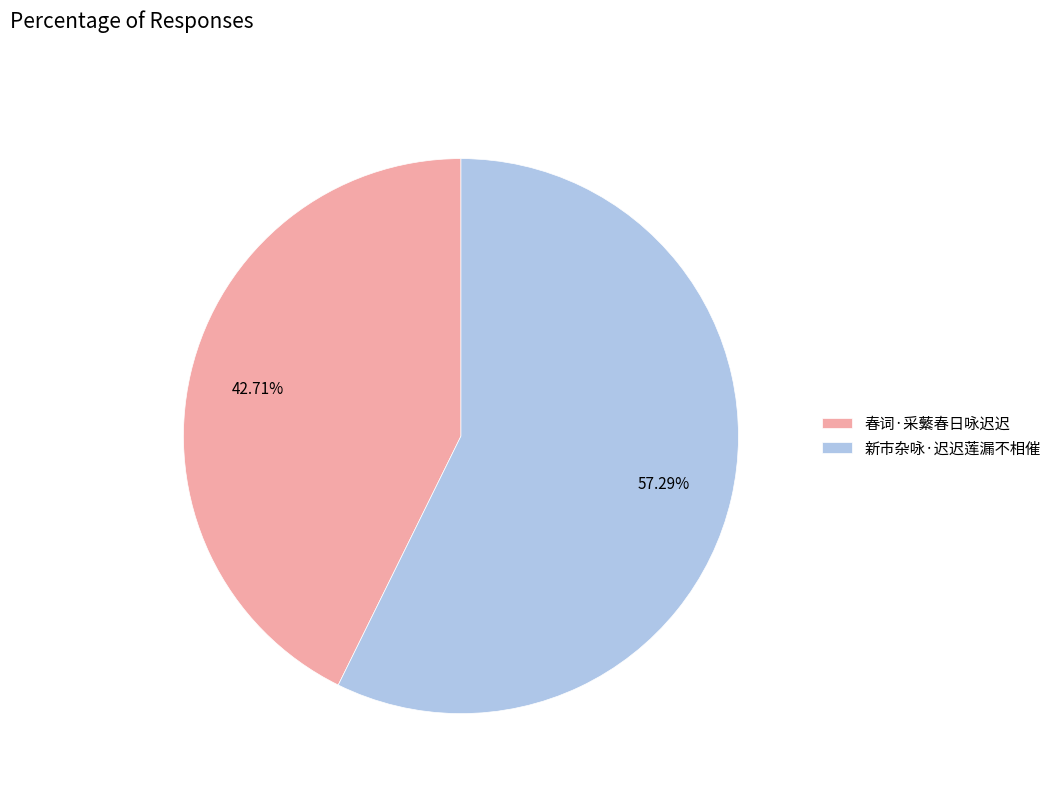

To the nearest percent, what is the difference between the largest and smallest slice percentages?

15%